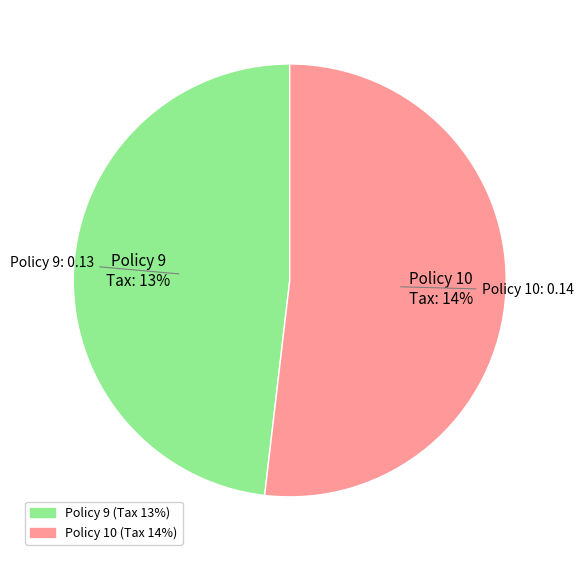

Which has a higher value, Policy 9 or Policy 10?

Policy 10